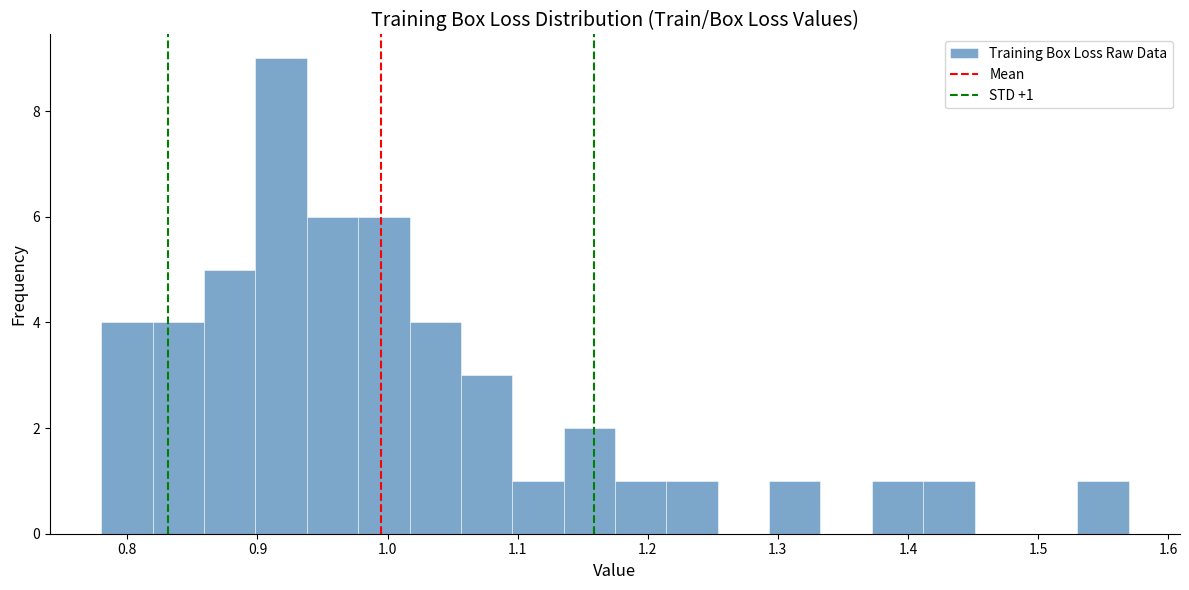

Read against the x-axis, roughly where is the centre of the tallest bar?

0.92